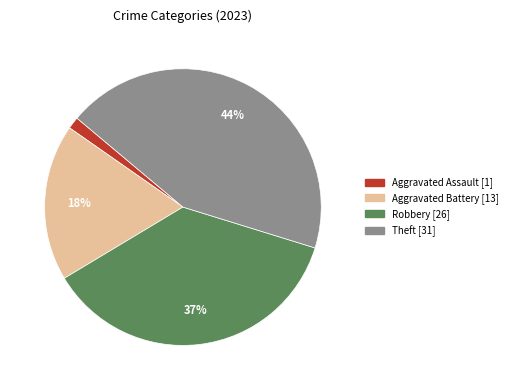

To the nearest percent, what is the average slice percentage?

25%